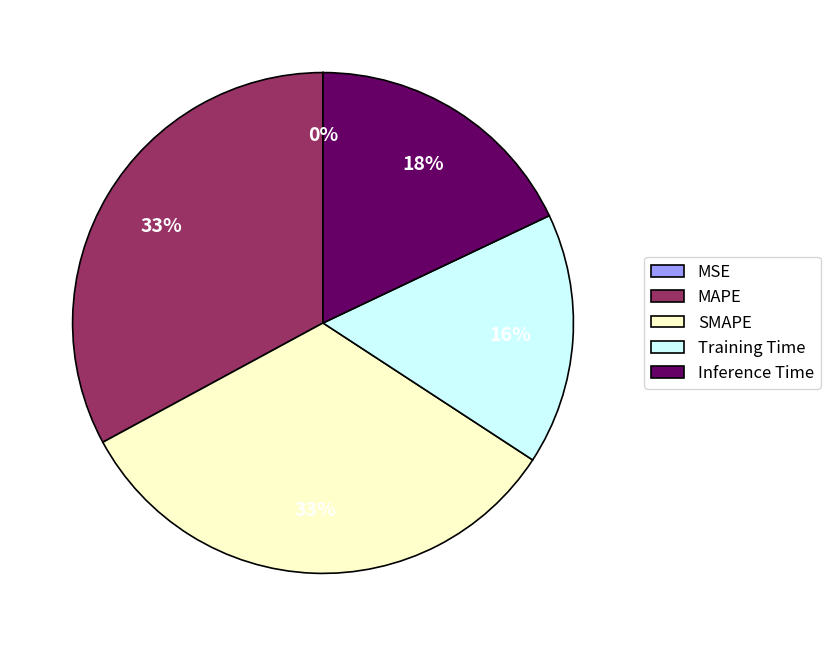

Combined, do SMAPE and Training Time account for over 50%?

No